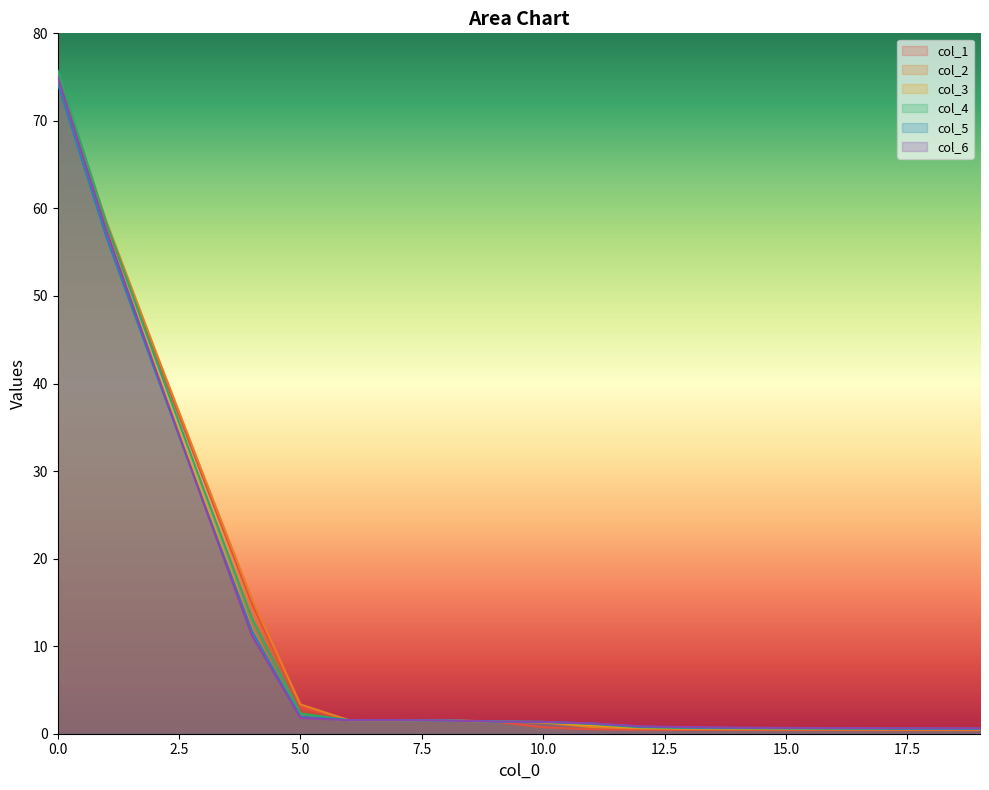

How many intersections are there between col_6 and col_3?

3